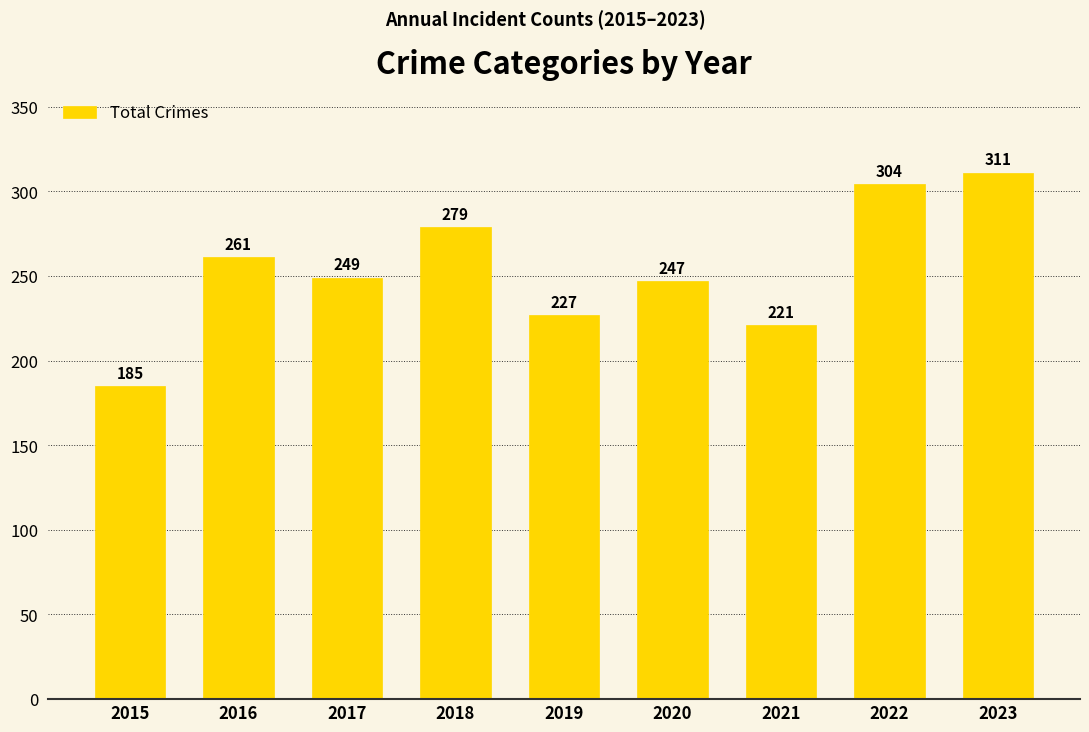

Rank the categories by value from highest to lowest.

2023, 2022, 2018, 2016, 2017, 2020, 2019, 2021, 2015